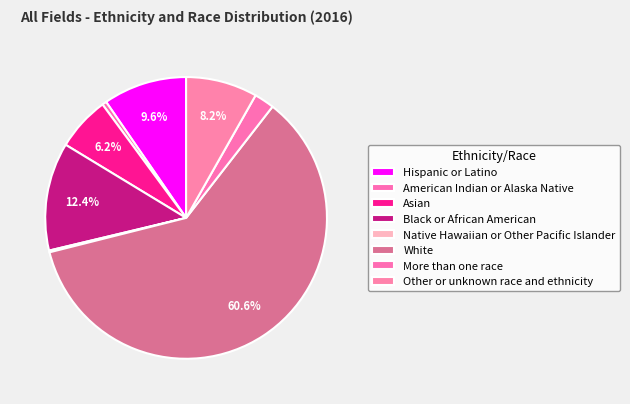

Is the sum of Other or unknown race and ethnicity and Black or African American greater than half?

No